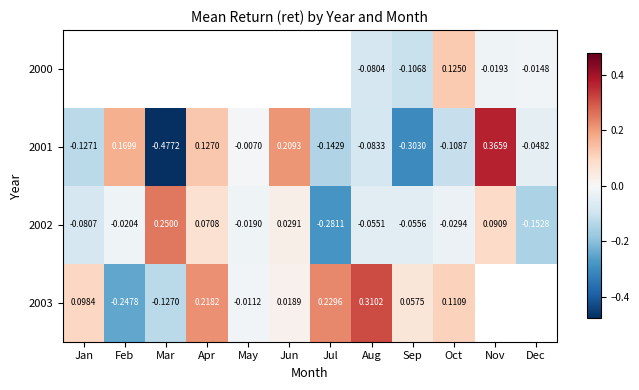

How many negative values does the 2003 series have?

3